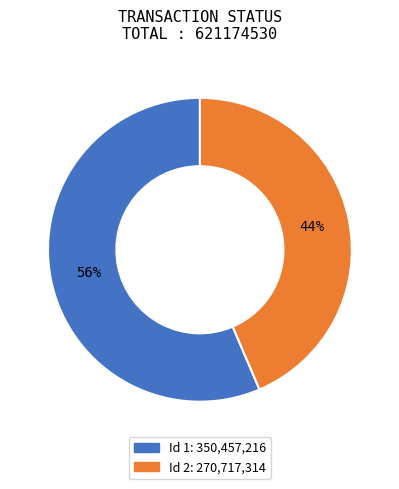

Does any single category account for the majority?

Yes